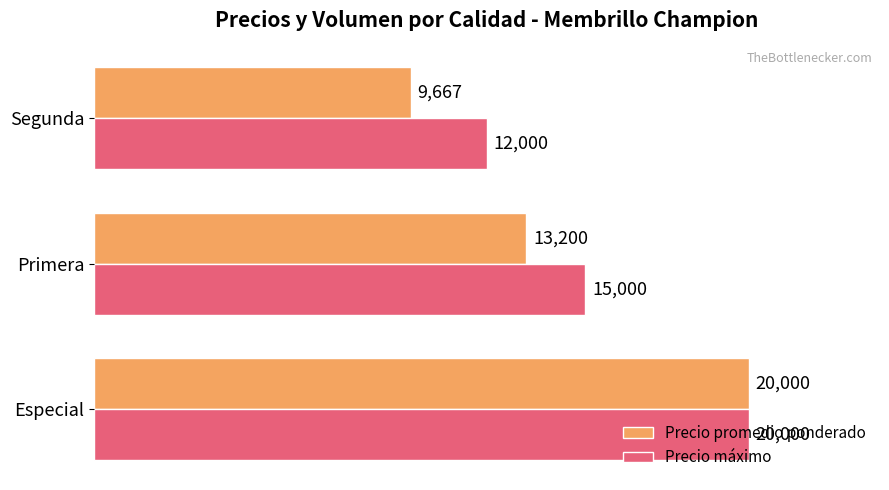

Which series has the largest total across all categories?

Precio máximo